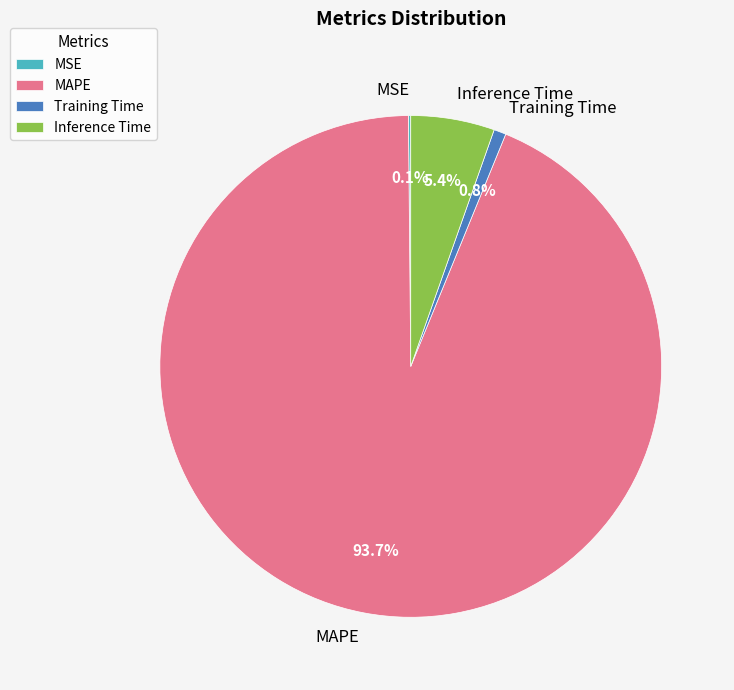

To the nearest percent, what is the combined percentage of Training Time and Inference Time?

6%